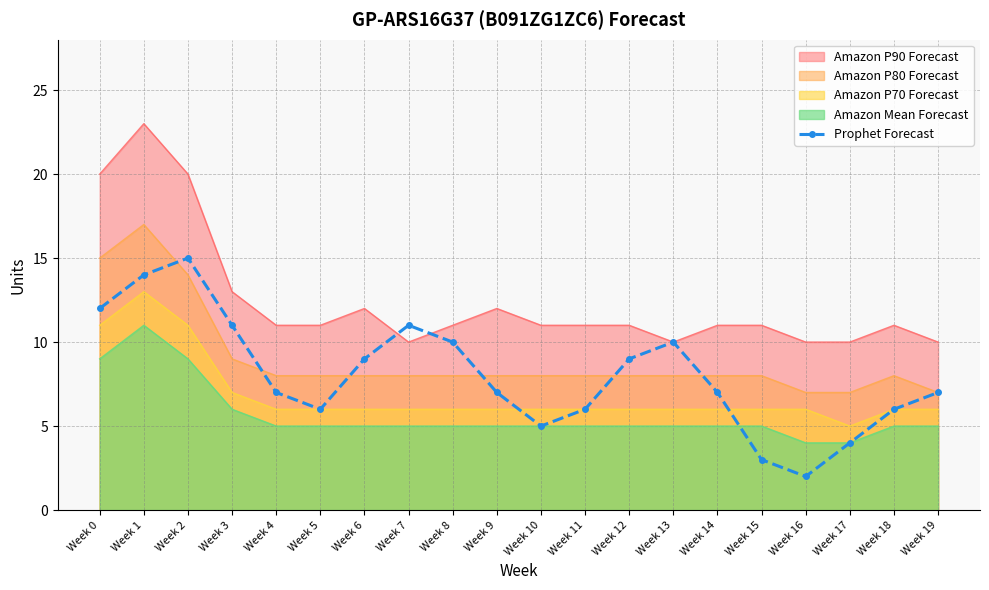

Where does the data first go above 7?

Week 0